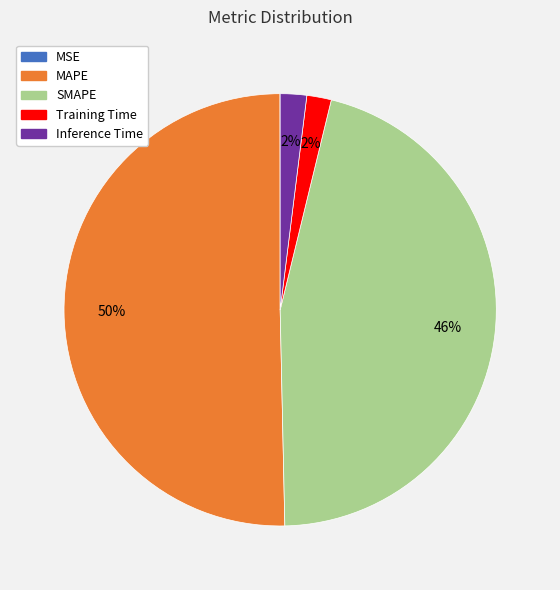

Between SMAPE and Training Time, which is larger?

SMAPE